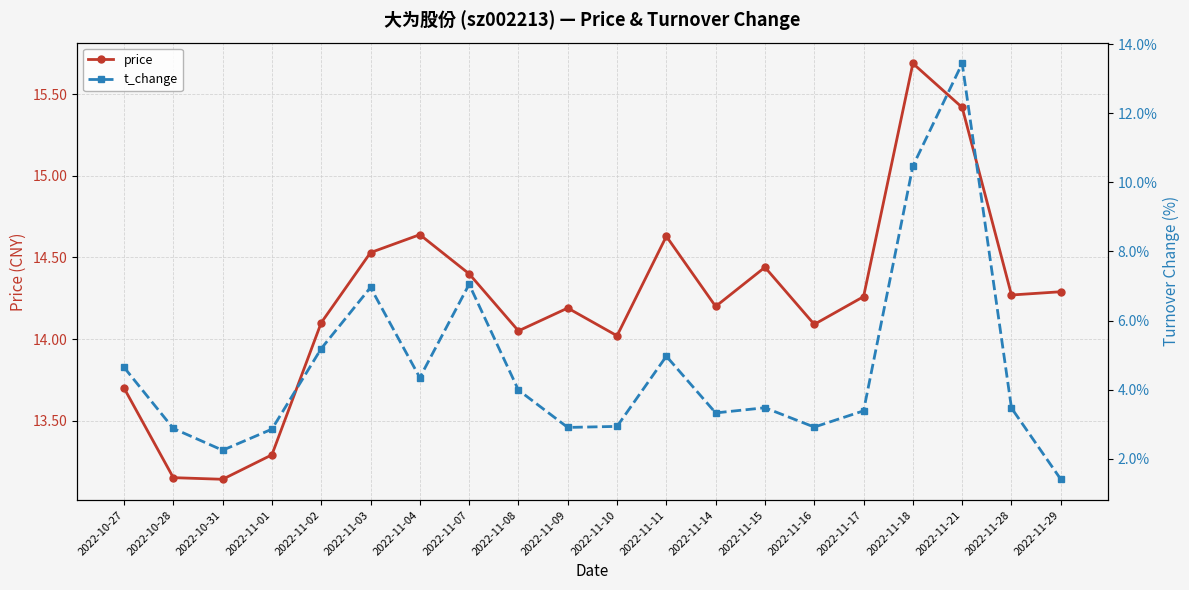

Rank the series by their average value, from highest to lowest.

price, t_change